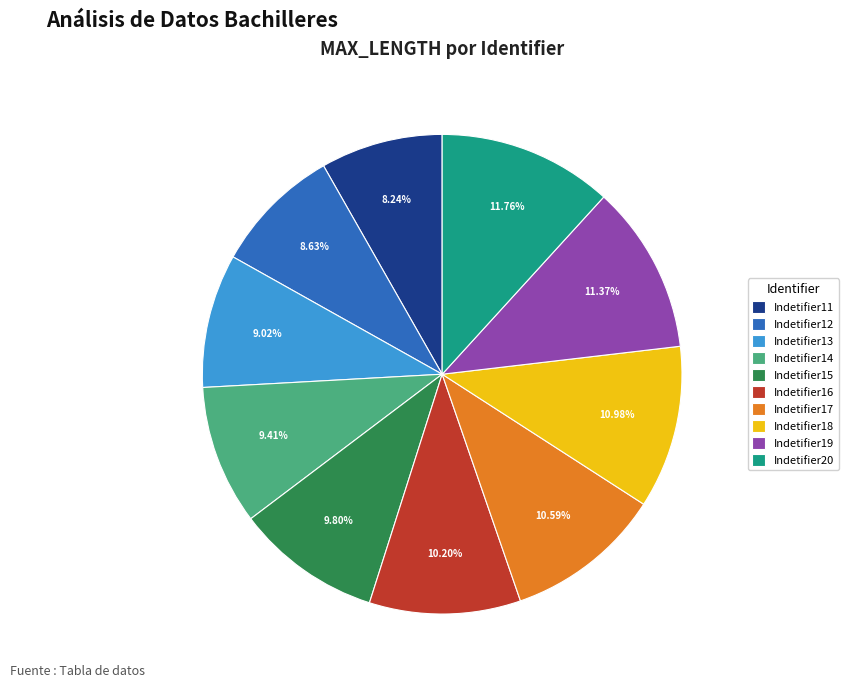

To the nearest percent, what is the difference between the Indetifier17 and Indetifier19 slice percentages?

1%